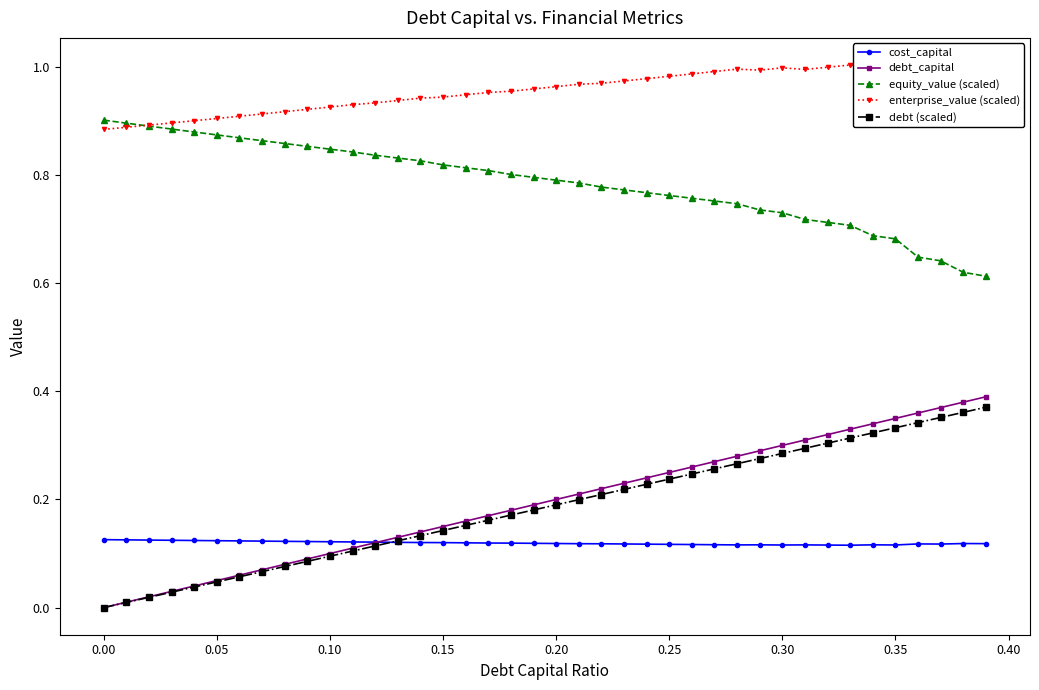

List the series in order of their peak value, lowest first.

cost_capital, debt (scaled), debt_capital, equity_value (scaled), enterprise_value (scaled)